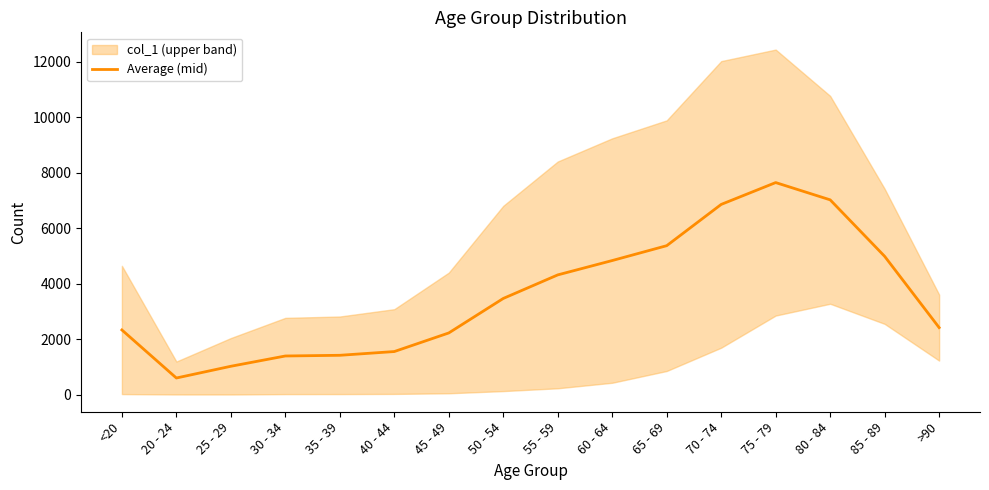

What is the sum of the values at >90 and 20 - 24?

3011.5